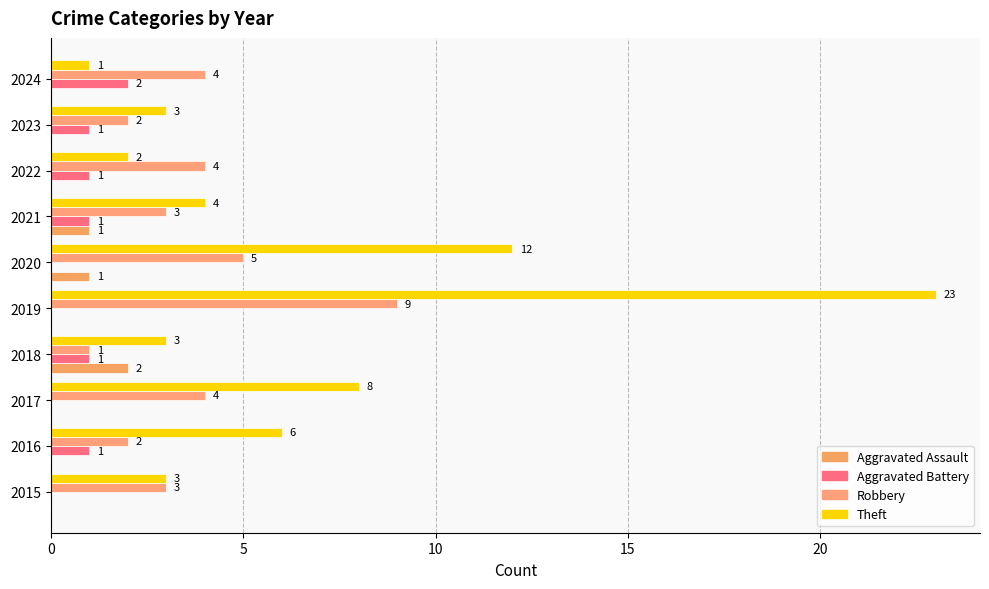

At which label is Theft closest to 12?

2020